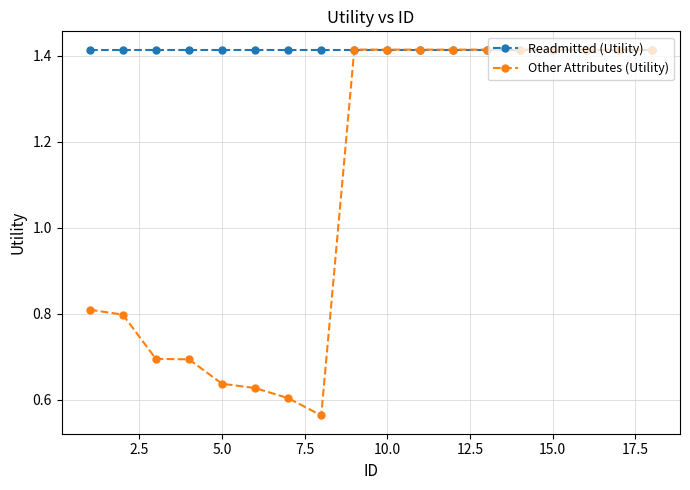

Rank the series by their average value, from lowest to highest.

Other Attributes (Utility), Readmitted (Utility)